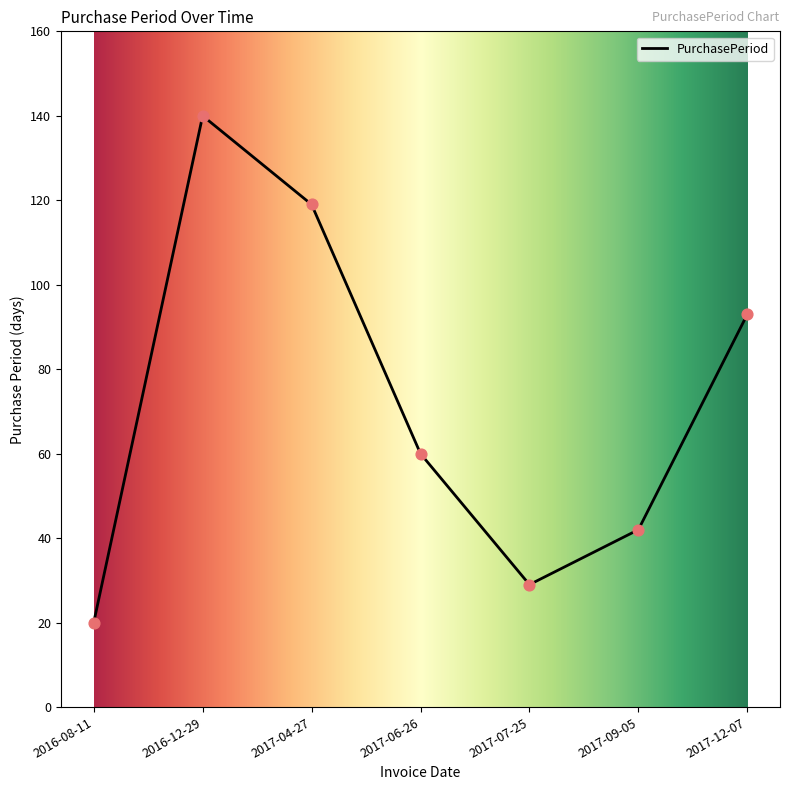

What is the change in value from 2017-09-05 to 2017-12-07?

+51